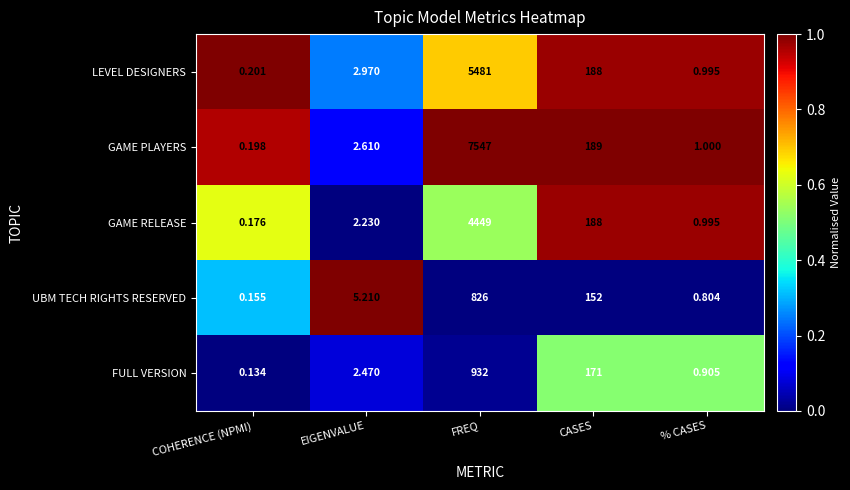

Which series changed the most between COHERENCE (NPMI) and % CASES?

GAME RELEASE